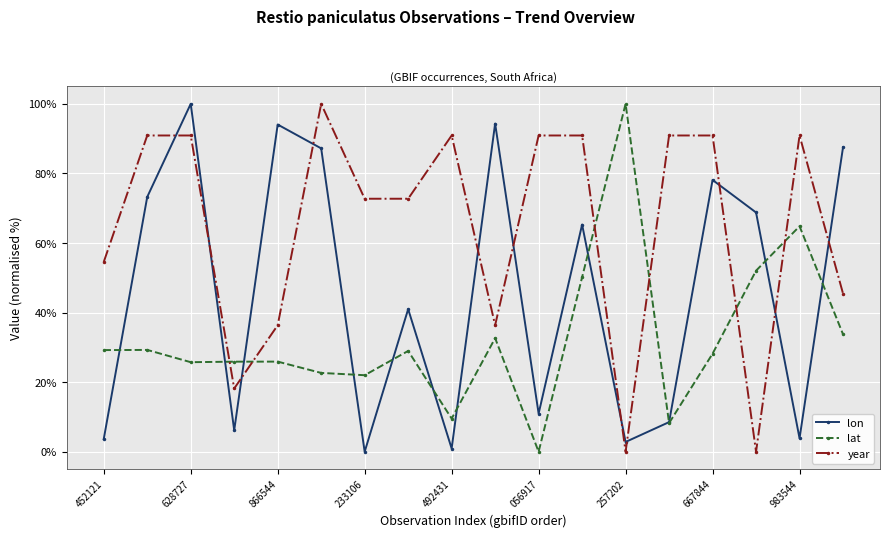

How many interior local valleys does the lon series have?

6